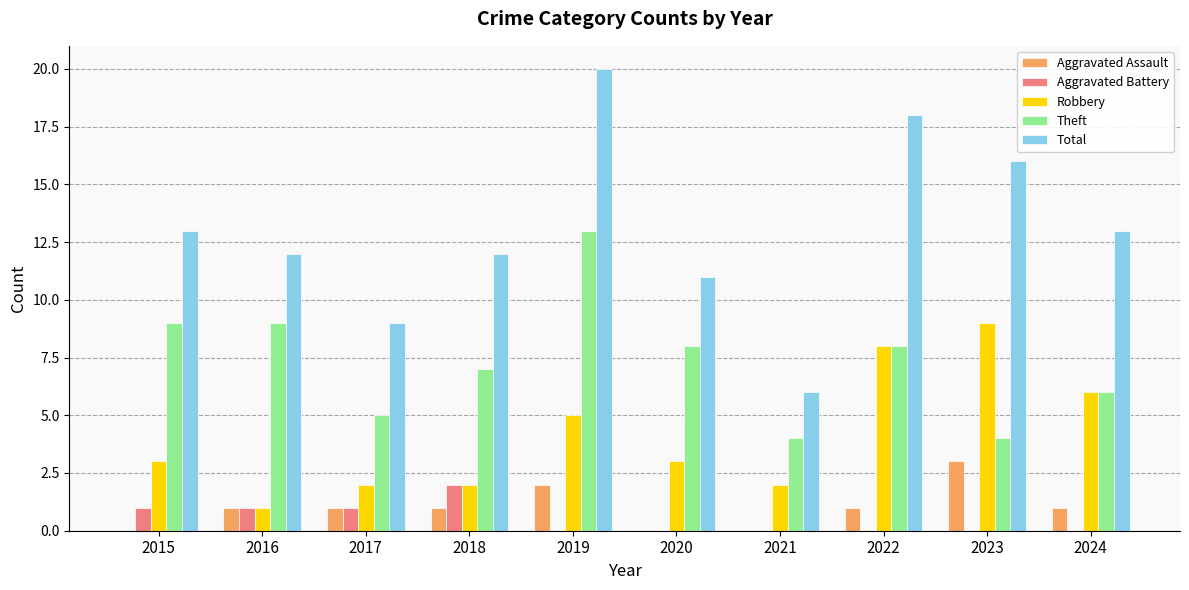

How many data points does each series have?

10